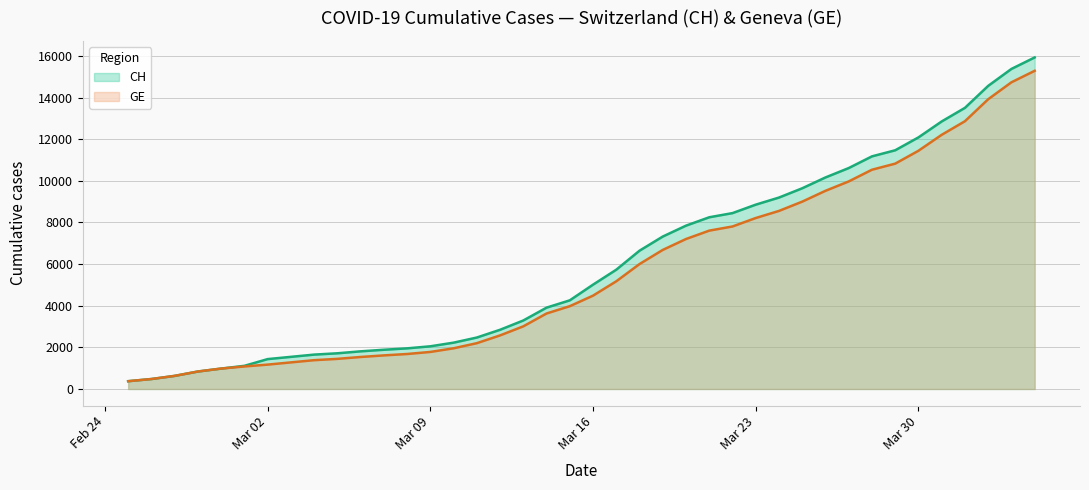

What is the maximum value for GE?

15284